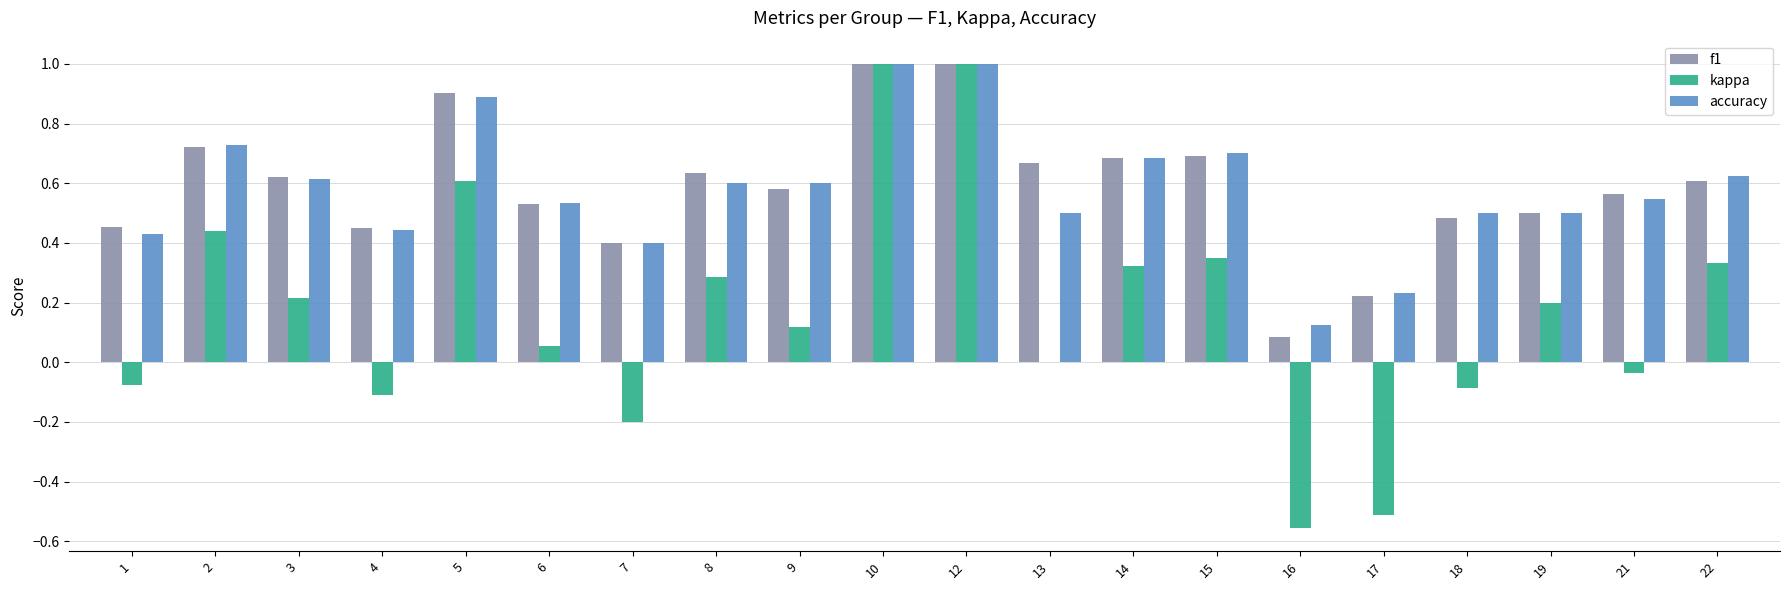

What is the total value across all series at 3?

1.5